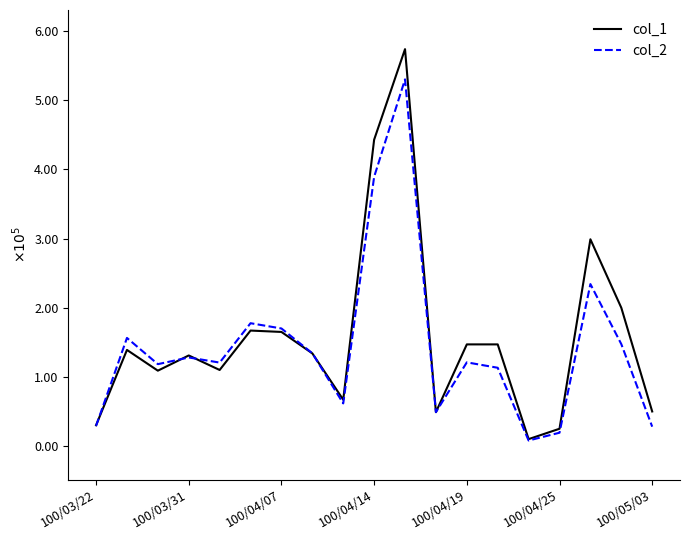

At how many categories does at least one series exceed 477256?

1